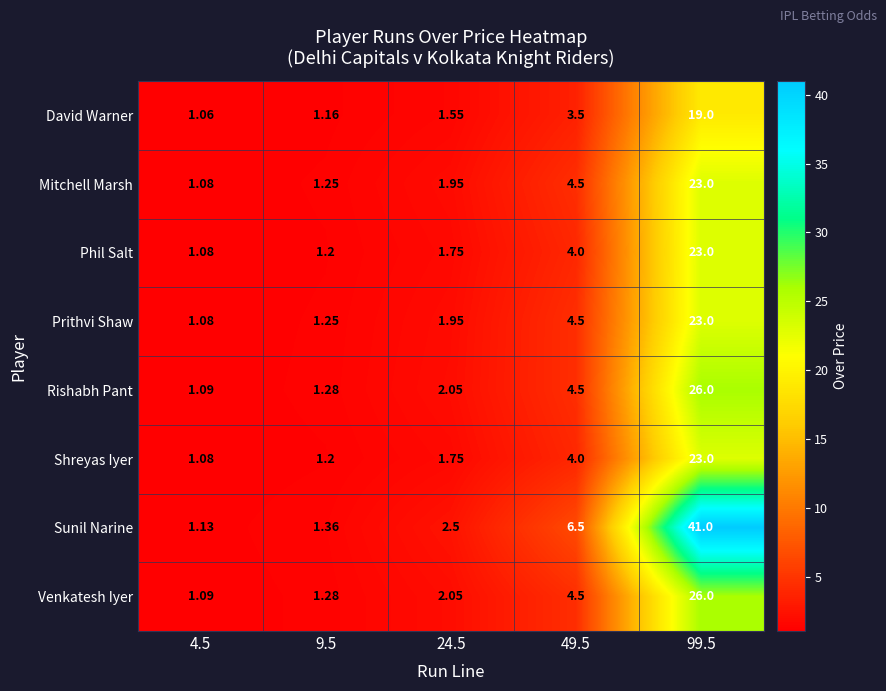

Between 4.5 and 99.5, which series saw the biggest shift?

Sunil Narine